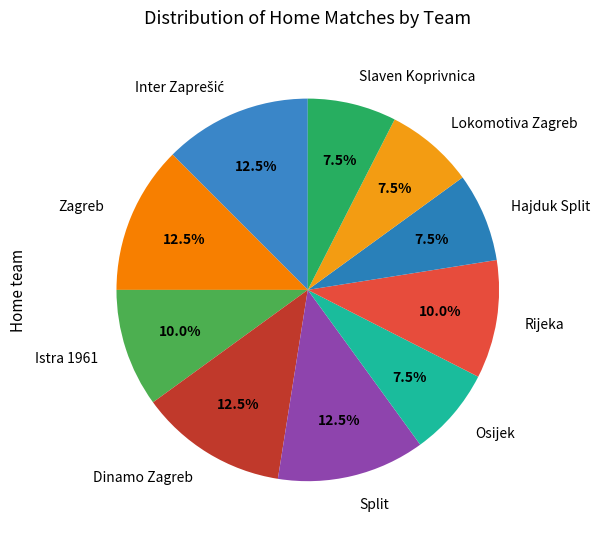

Between Hajduk Split and Rijeka, which is larger?

Rijeka